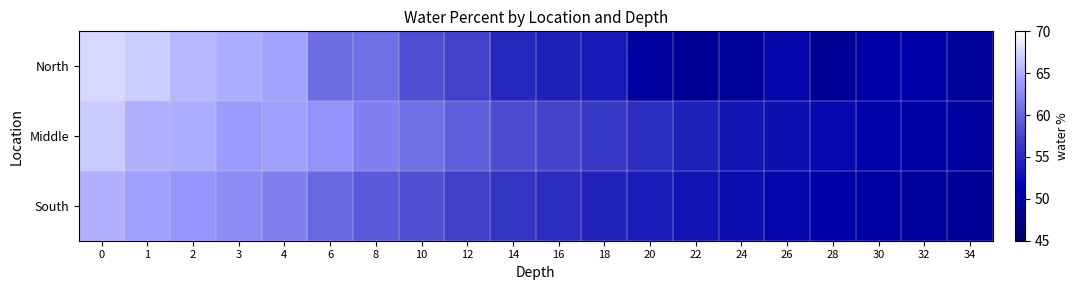

Reading left to right, extract all data points from this chart.

North: 0=67.5	1=67.0	2=65.5	3=64.9	4=64.3	6=60.6	8=60.8	10=58.3	12=57.3	14=54.9	16=54.1	18=53.5	20=50.5	22=49.5	24=49.8	26=51.8	28=49.5	30=51.3	32=51.3	34=49.9
Middle: 0=66.9	1=65.1	2=65.0	3=63.9	4=64.1	6=63.4	8=61.9	10=60.7	12=59.6	14=58.1	16=57.6	18=56.5	20=55.3	22=54.1	24=53.2	26=52.8	28=52.1	30=51.5	32=50.9	34=50.3
South: 0=65.2	1=64.1	2=63.5	3=62.8	4=61.9	6=60.2	8=59.1	10=58.3	12=57.2	14=56.1	16=55.3	18=54.5	20=53.8	22=53.1	24=52.4	26=51.8	28=51.2	30=50.7	32=50.1	34=49.6